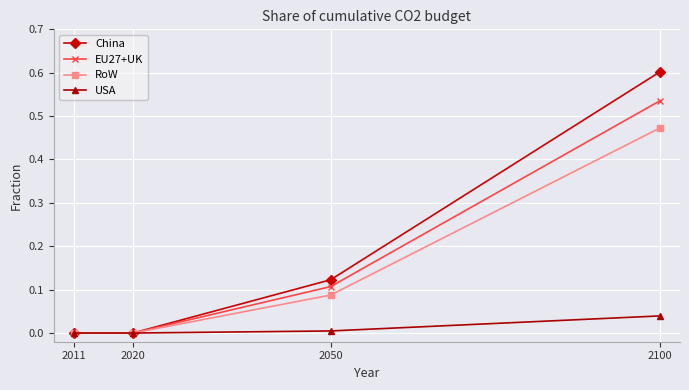

How many categories are shown in the chart?

4